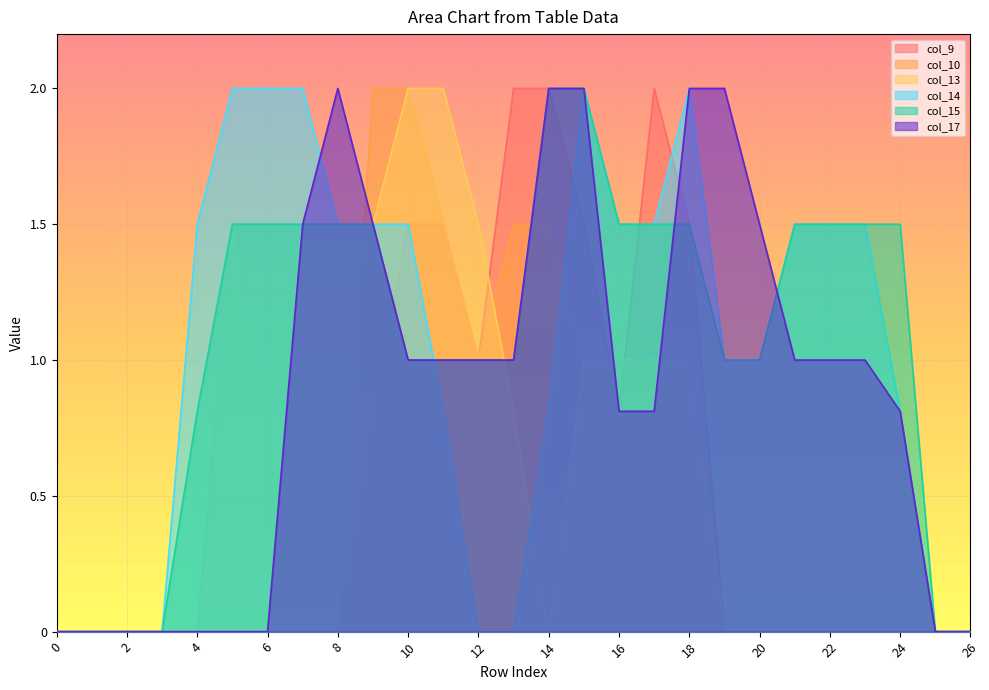

The value of col_9 at 19 is 0.0. True or false?

True